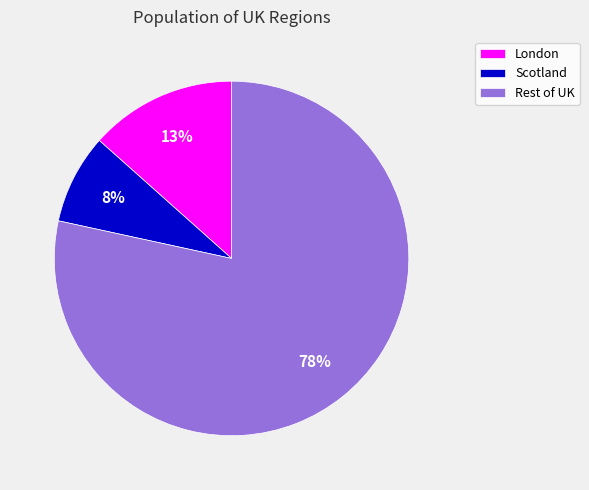

Approximately how many times larger is the value at London compared to Rest of UK?

0.2